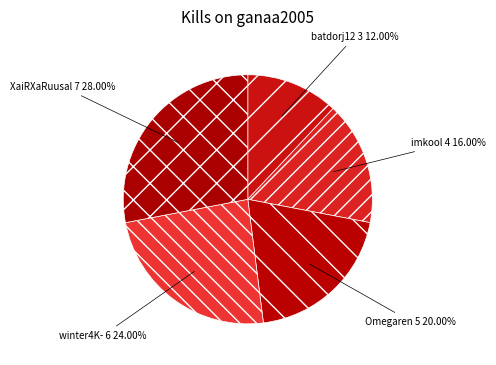

Is there any slice that represents more than half of the pie?

No